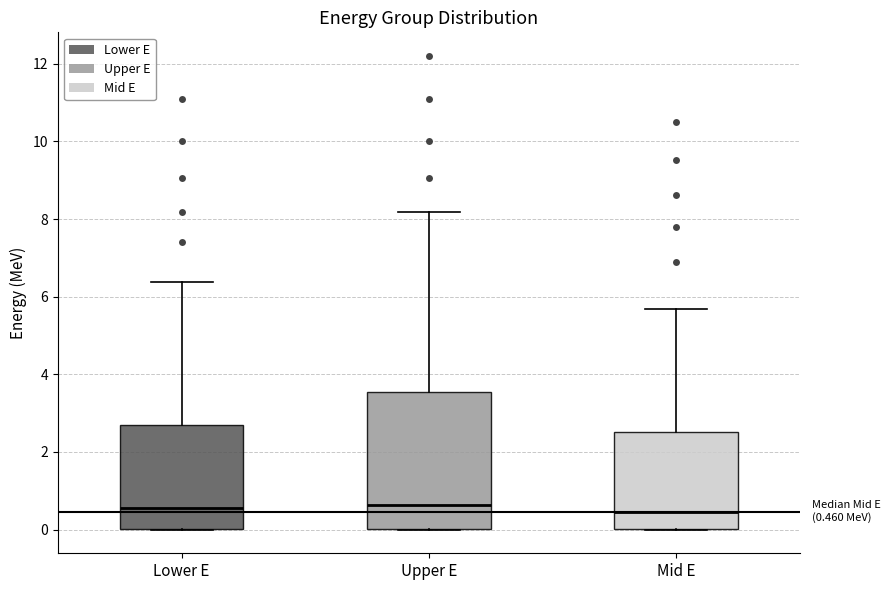

Which box is the tallest, from its lower edge to its upper edge?

Upper E